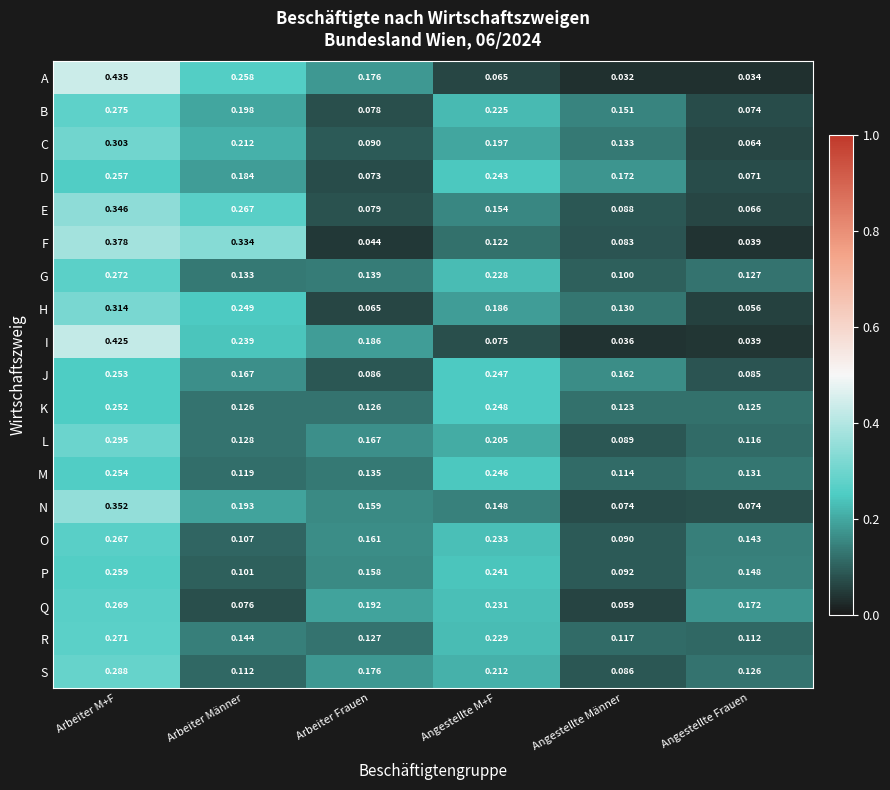

Where is C nearest to the value 0?

Angestellte Frauen